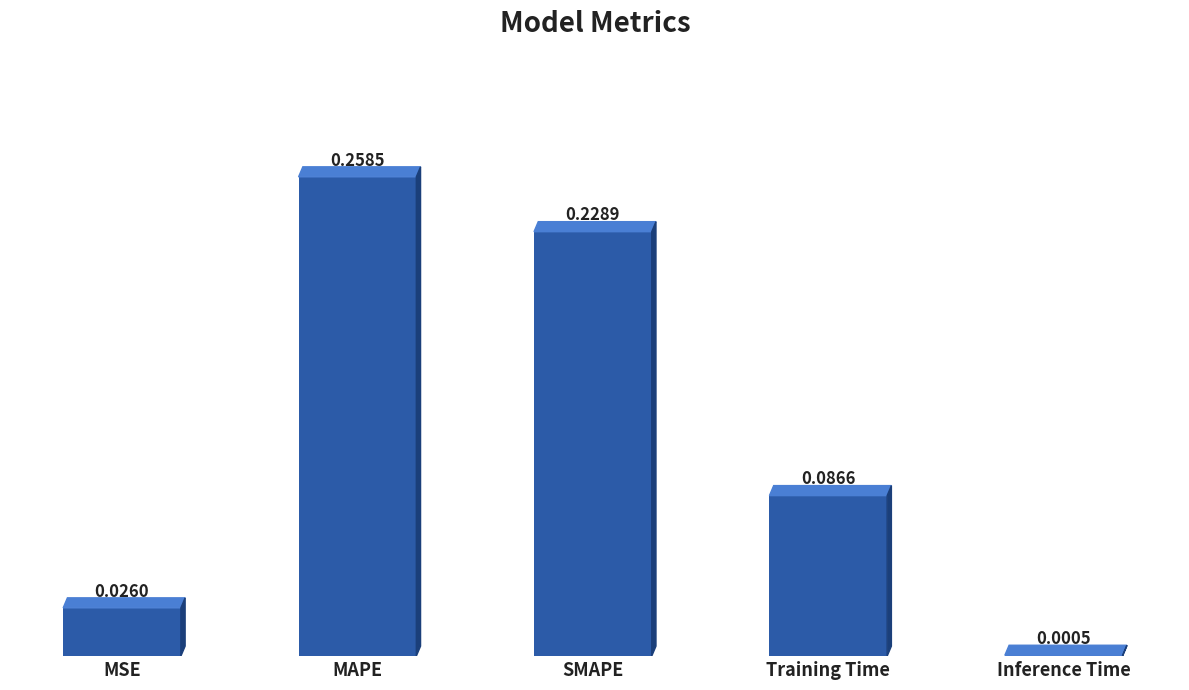

What is the sum of all values?

0.6